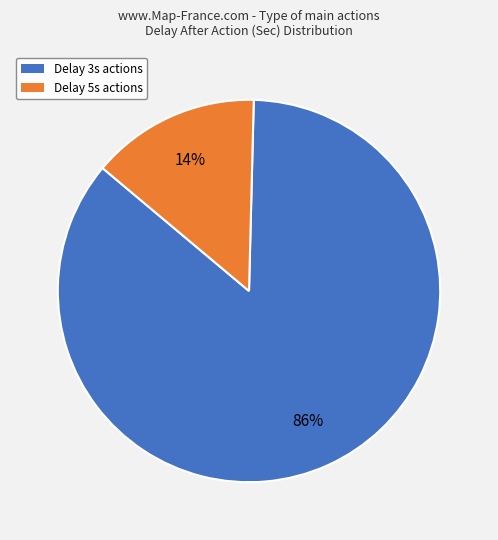

Does any single category account for the majority?

Yes